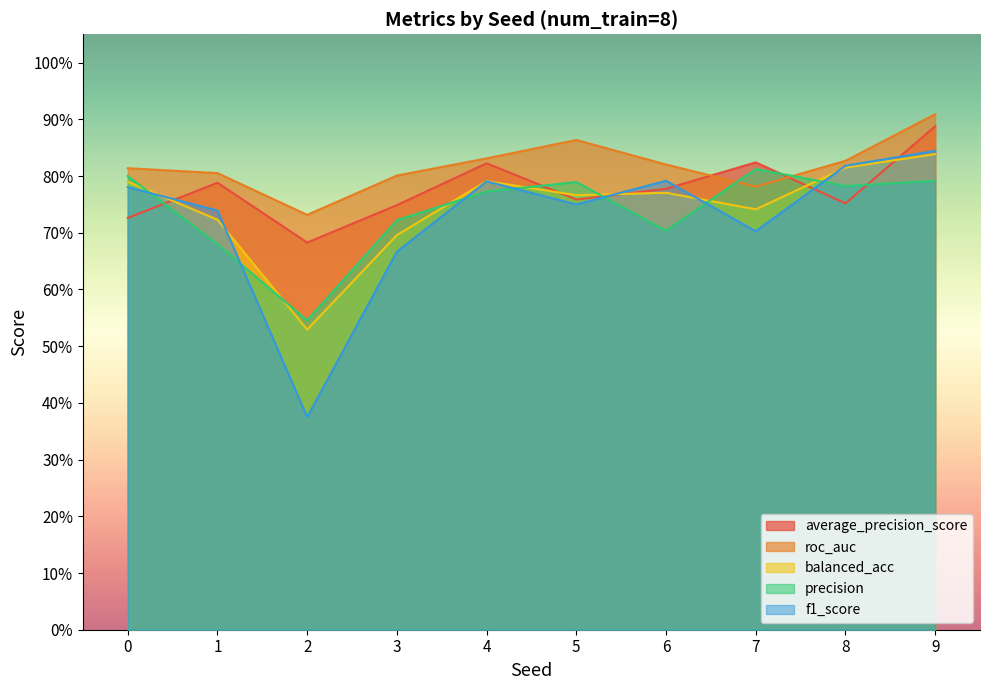

Does the chart have visible grid lines?

No